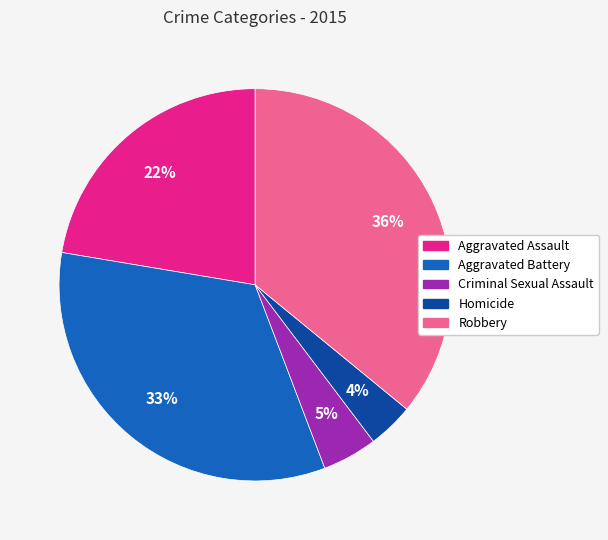

How many segments does this pie chart have?

5